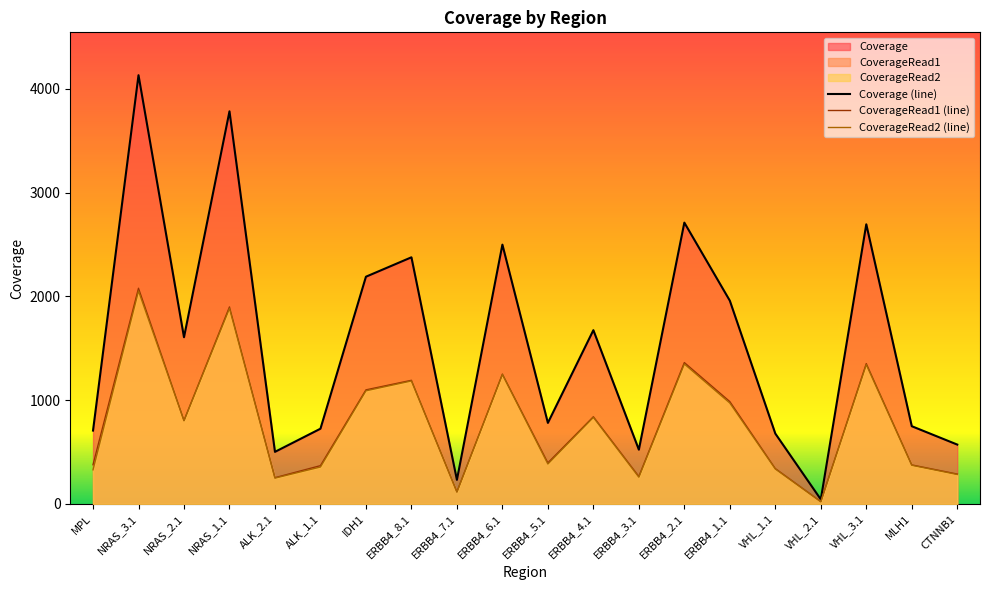

Where is CoverageRead1 nearest to the value 1050?

IDH1